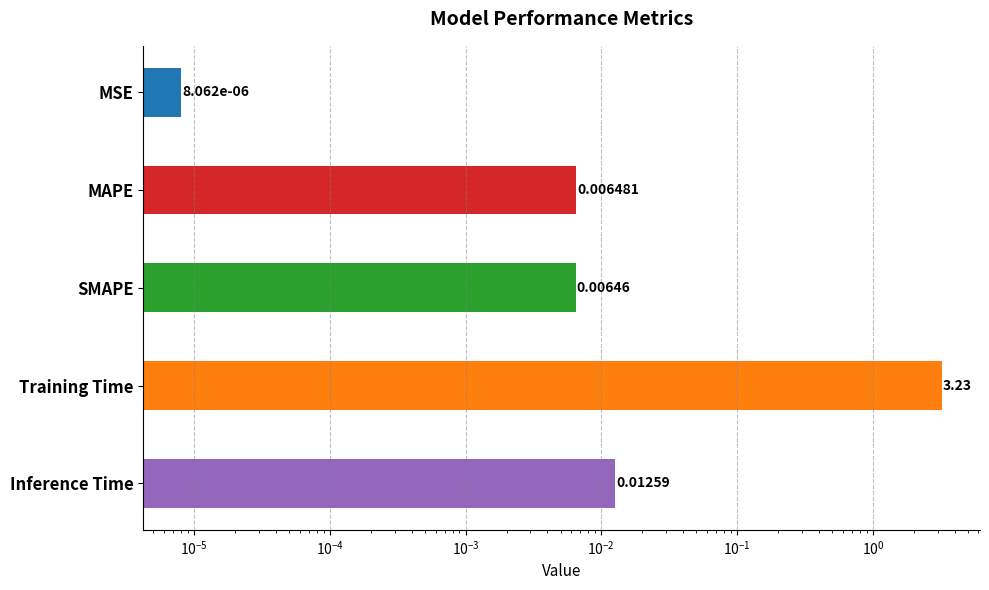

Are the bars horizontal?

Yes